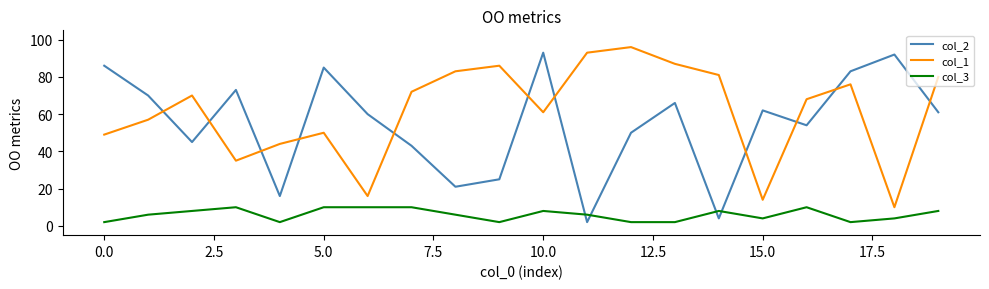

True or false: col_2 and col_1 intersect in this chart.

True